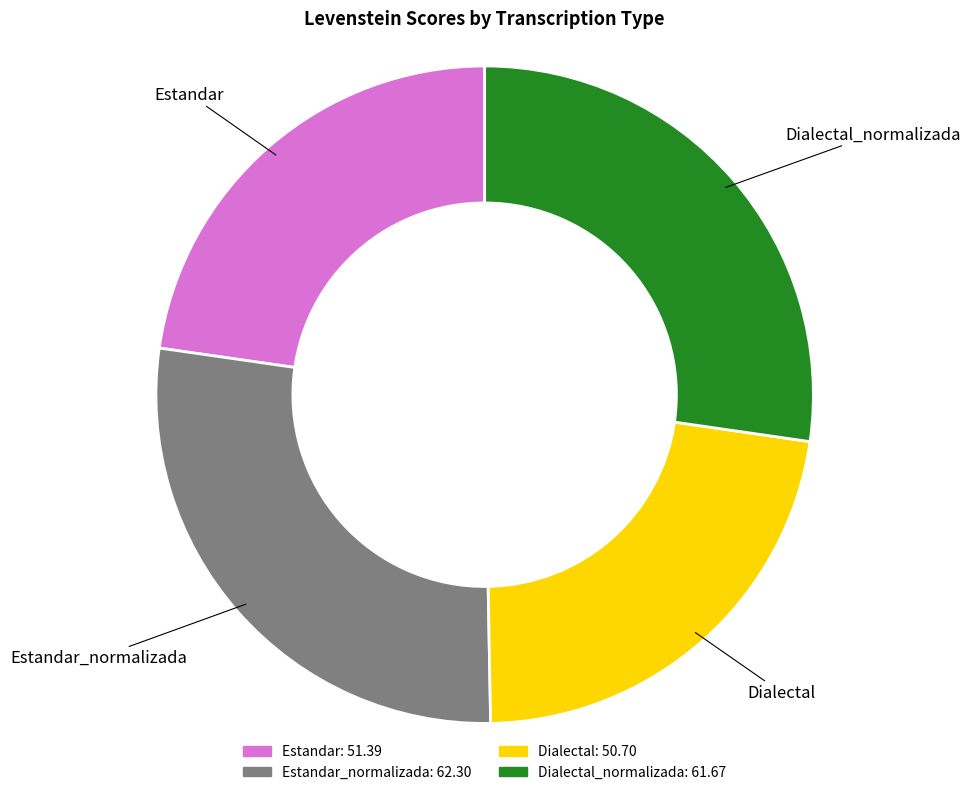

True or false: Estandar accounts for 23% of the total.

True